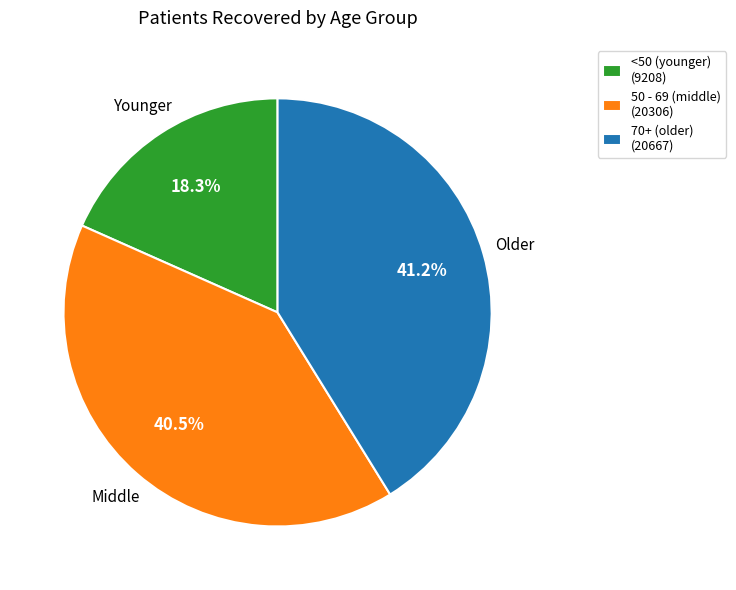

Is there any slice that represents more than half of the pie?

No